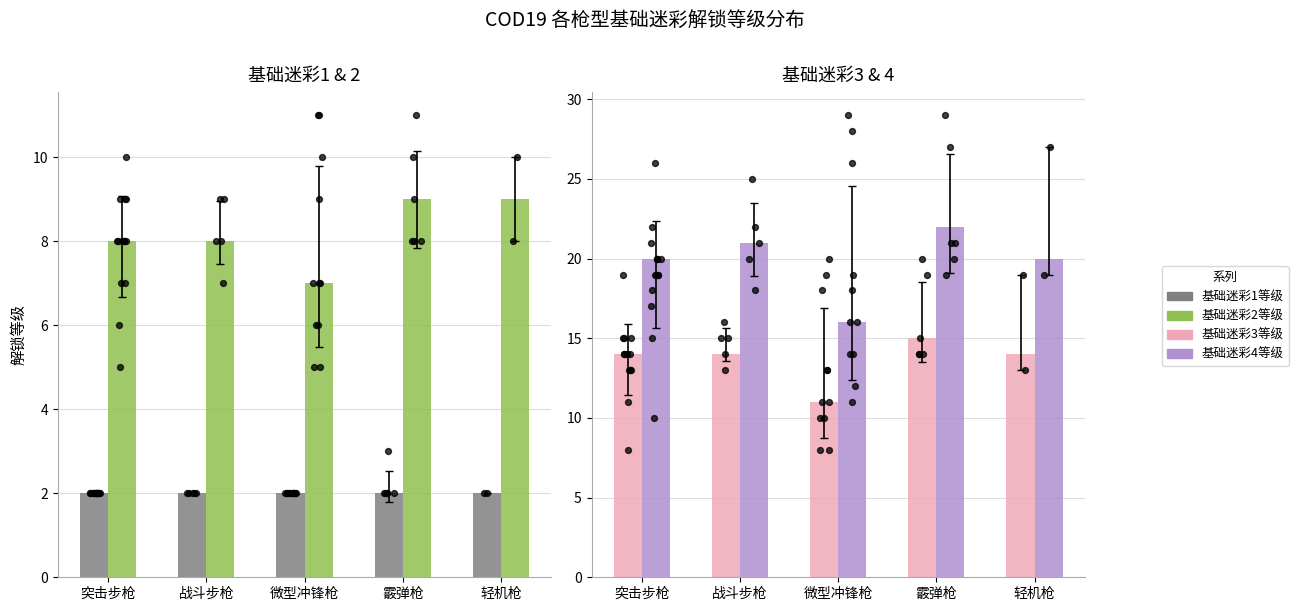

At which category is the sum across all series the highest?

霰弹枪